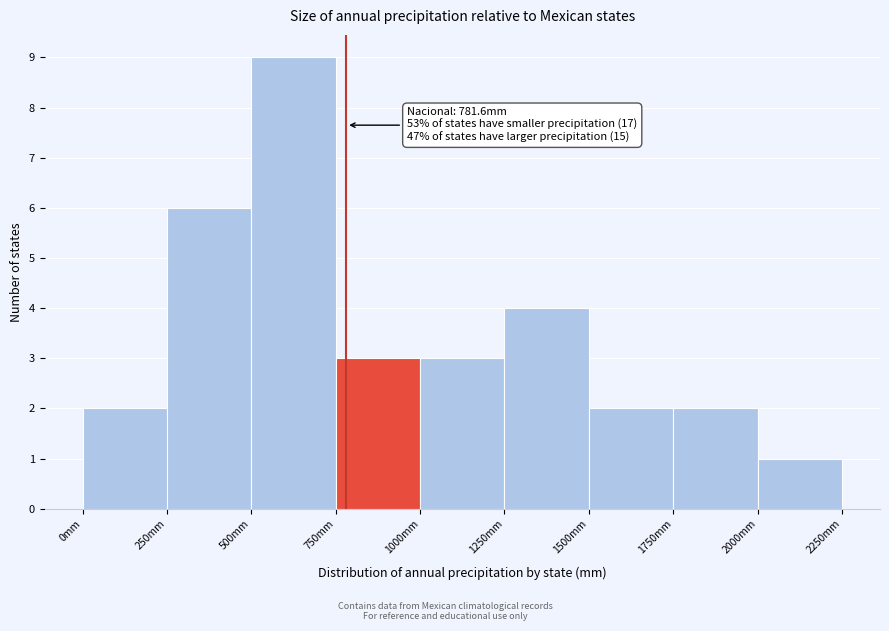

Over which range of the x-axis is the bar tallest?

500 to 750